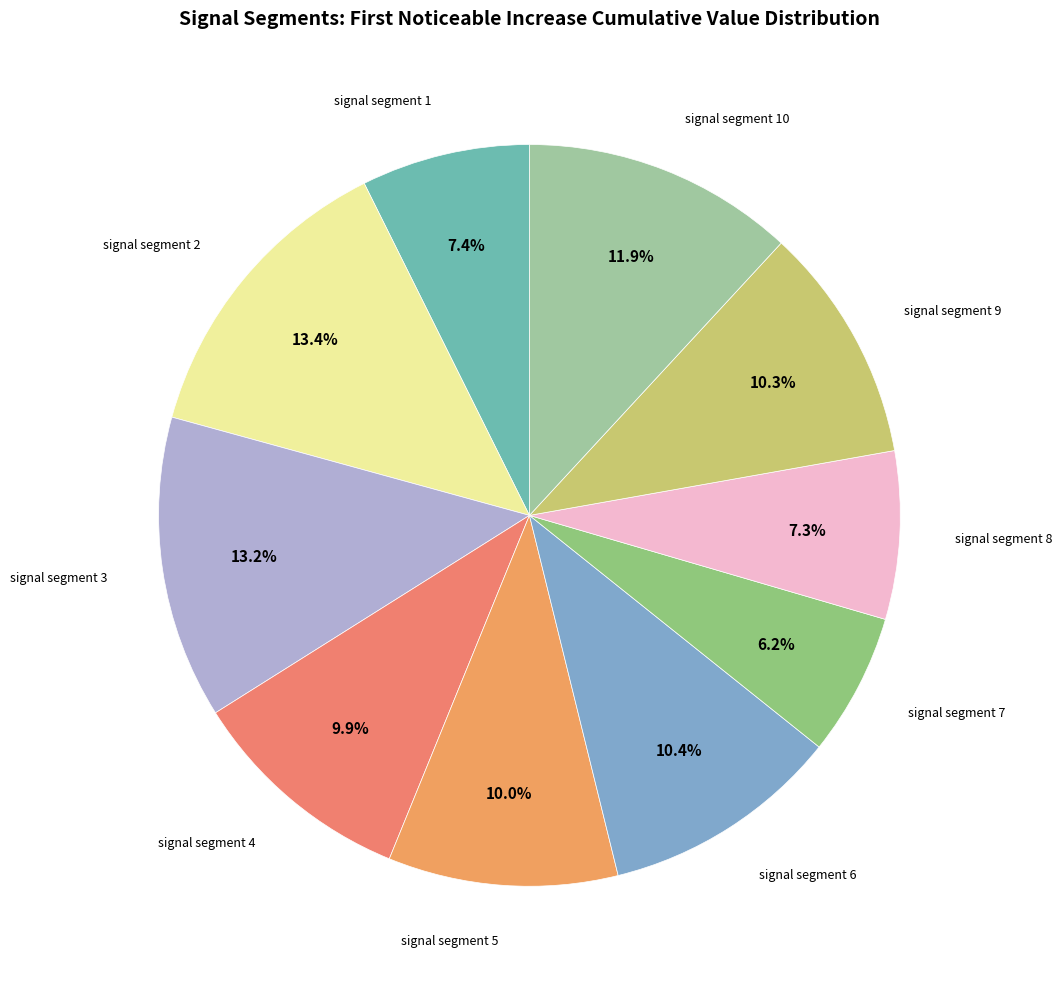

Count the number of slices in the pie.

10